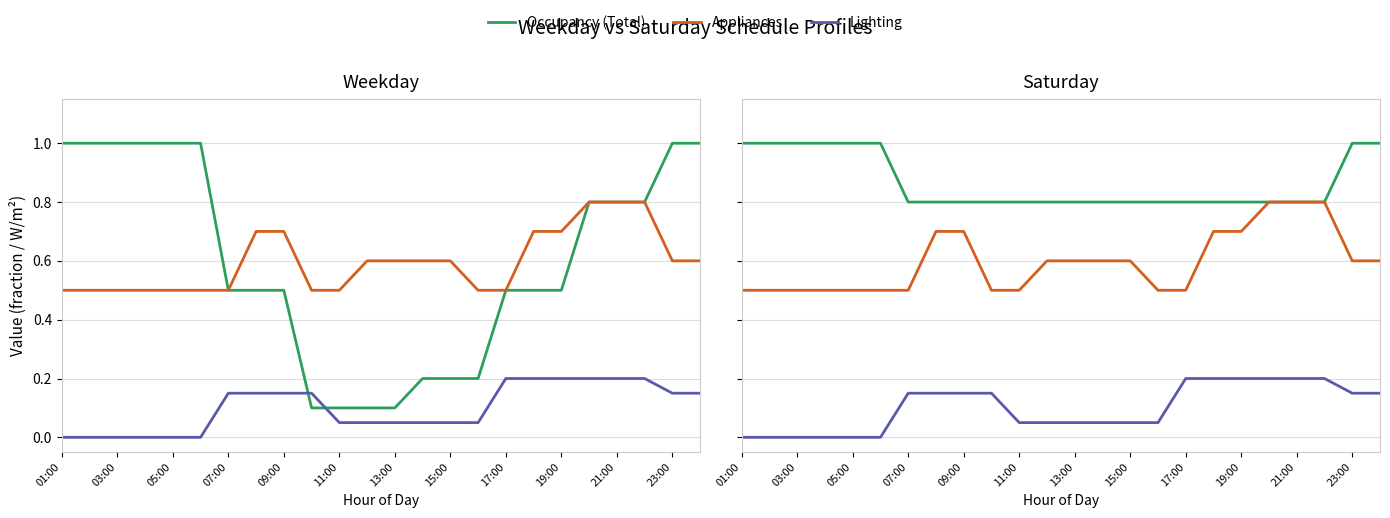

Which has a higher value, 13:00 or 17:00?

13:00